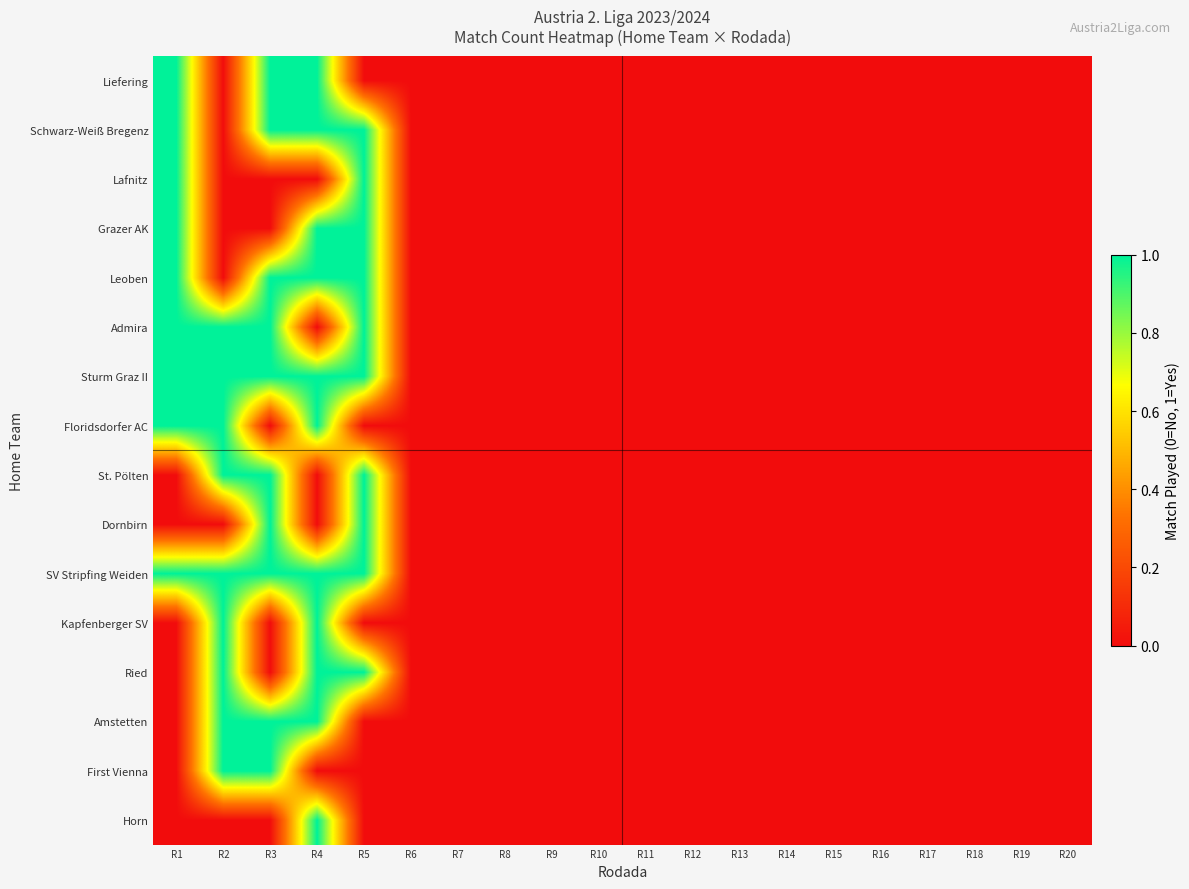

Between R13 and R12, which is larger?

R13